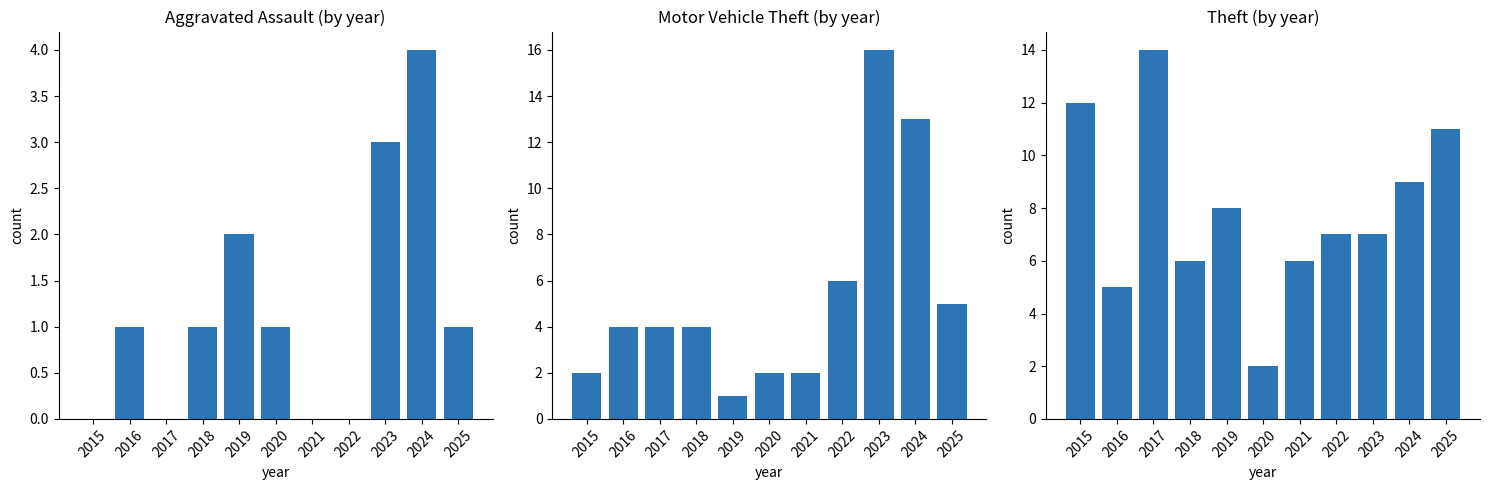

What are all the series names shown in the legend?

Aggravated Assault, Motor Vehicle Theft, Theft